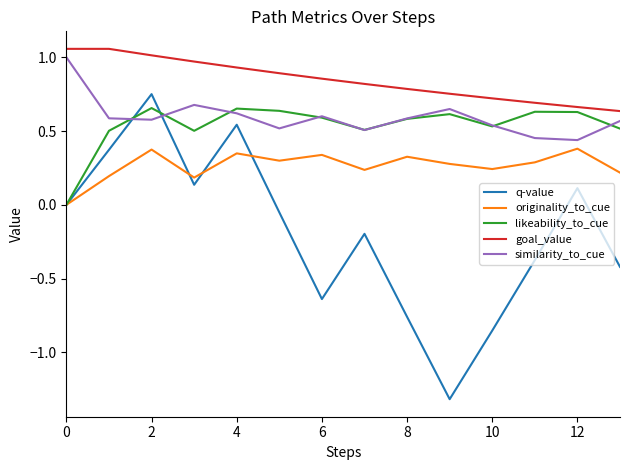

Which series ends up on top after the final intersection of similarity_to_cue and likeability_to_cue?

similarity_to_cue